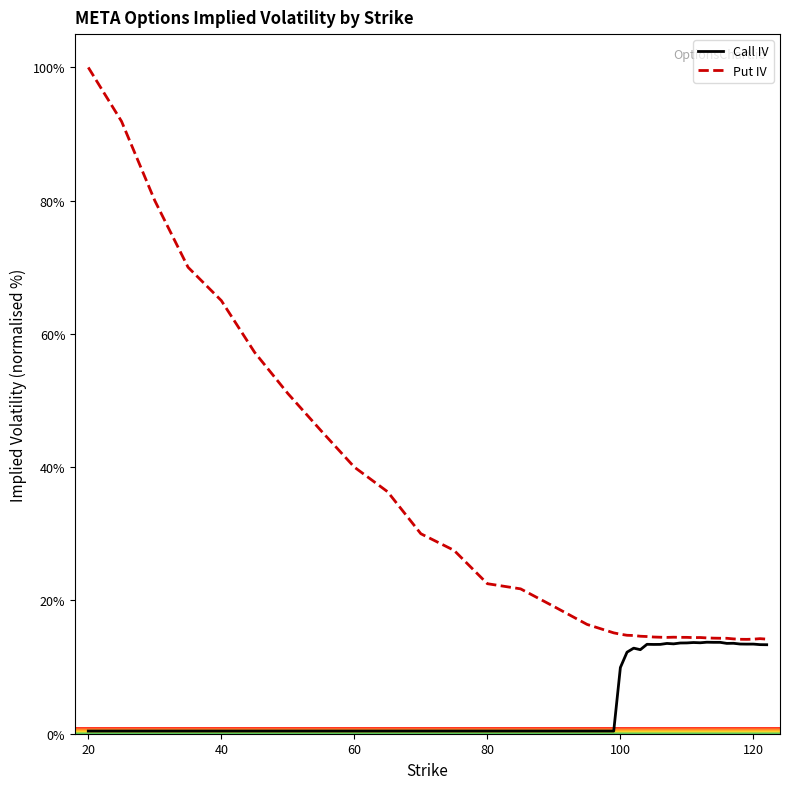

Rank the series by their average value, from highest to lowest.

Put IV, Call IV